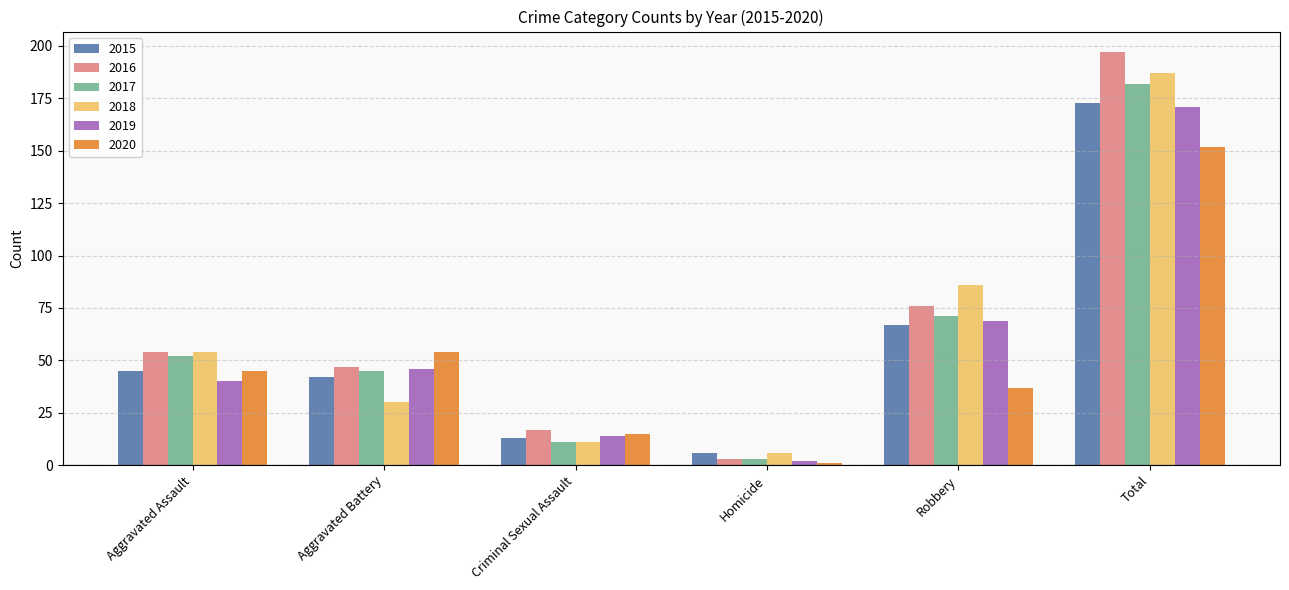

Between Aggravated Battery and Robbery, which series saw the biggest shift?

2018